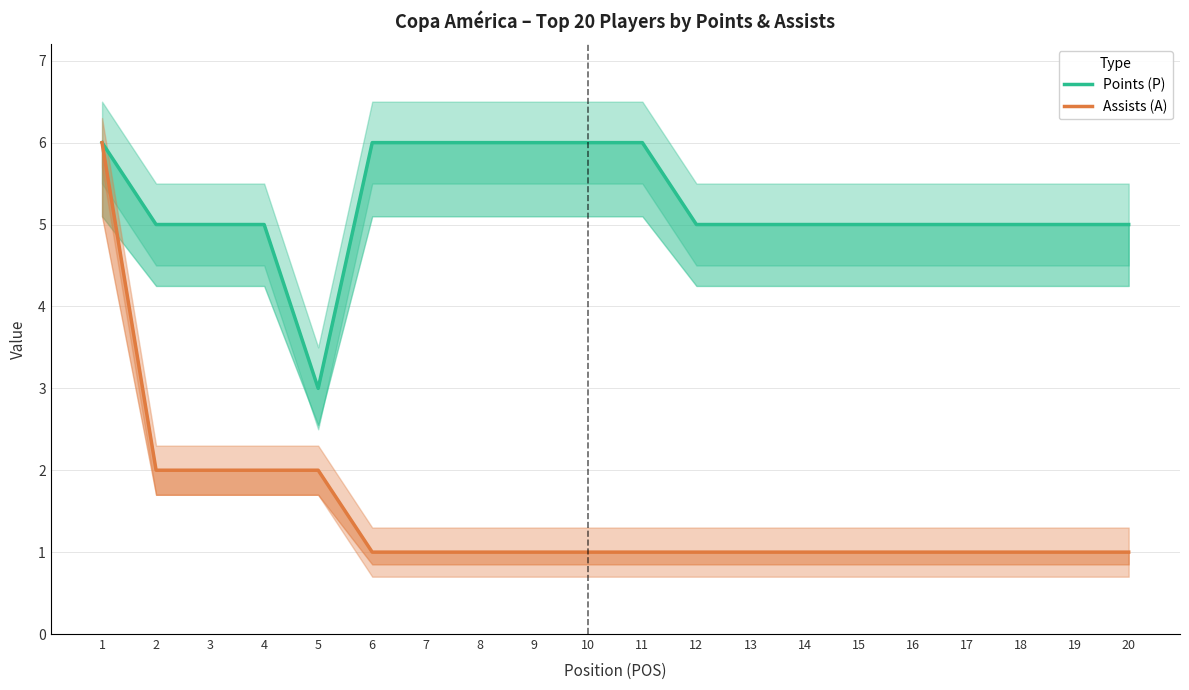

What is the difference between the second highest and second lowest values in the Points (P) series?

1